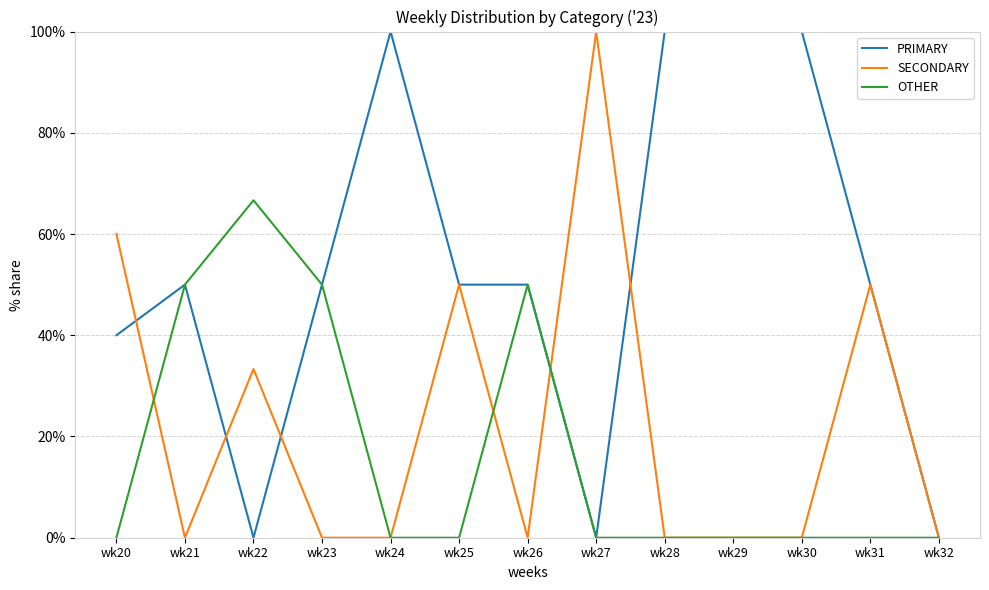

Rank the series by their average value, from lowest to highest.

OTHER, SECONDARY, PRIMARY